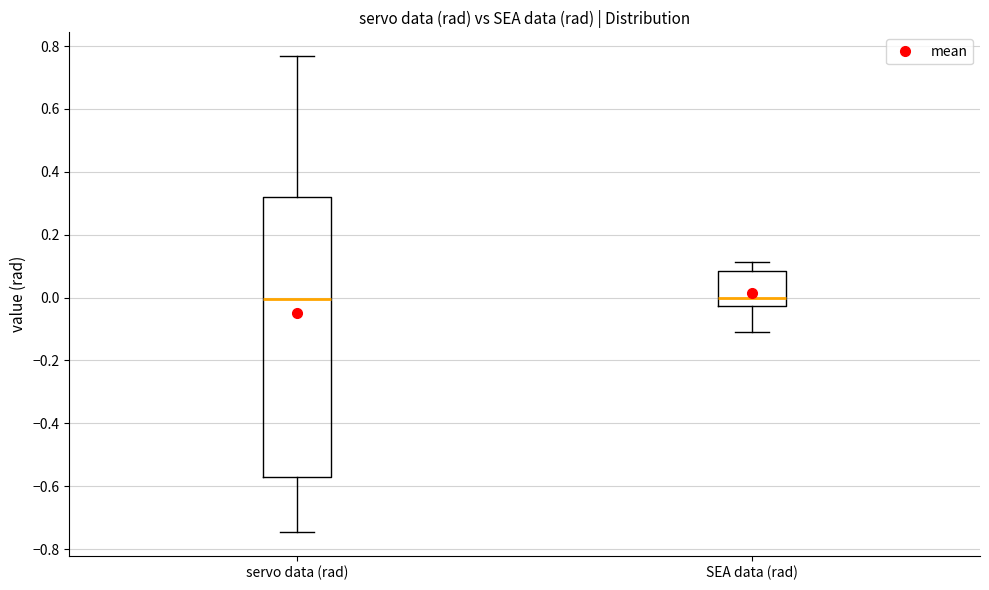

Where is the upper edge of the box for servo data (rad) on the y-axis? The values are not printed on the chart, so give them approximately, as read against the axis.

0.32